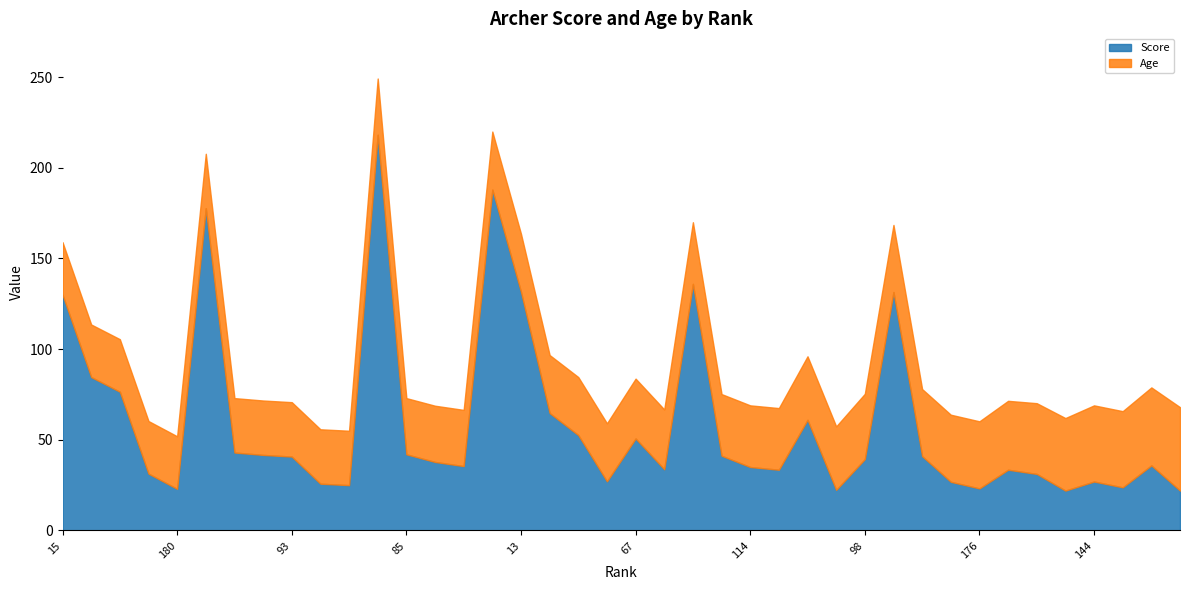

What is the average value of the Score series?

59.2